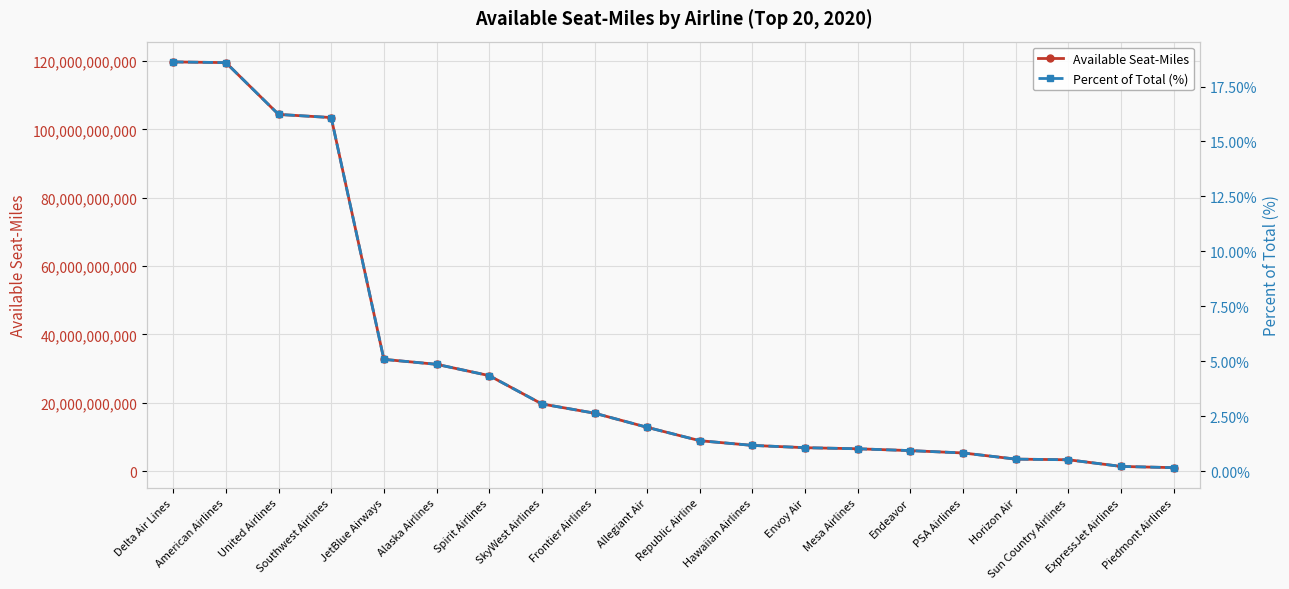

At which category is the sum across all series the highest?

Delta Air Lines